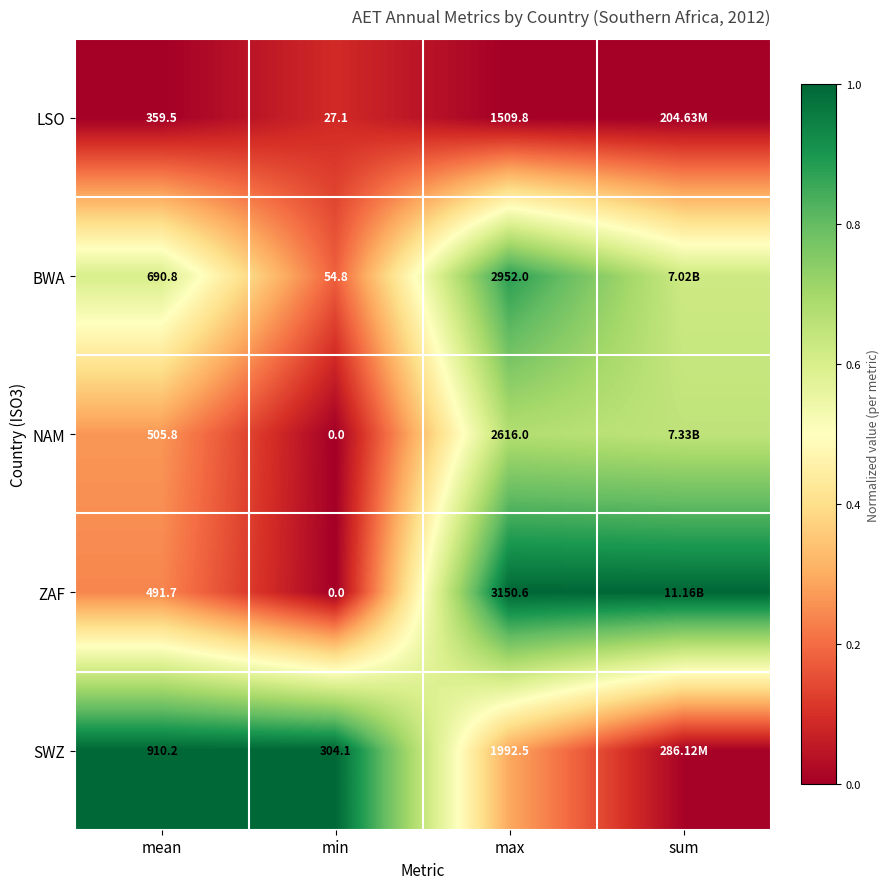

Between mean and min, which series saw the biggest shift?

BWA